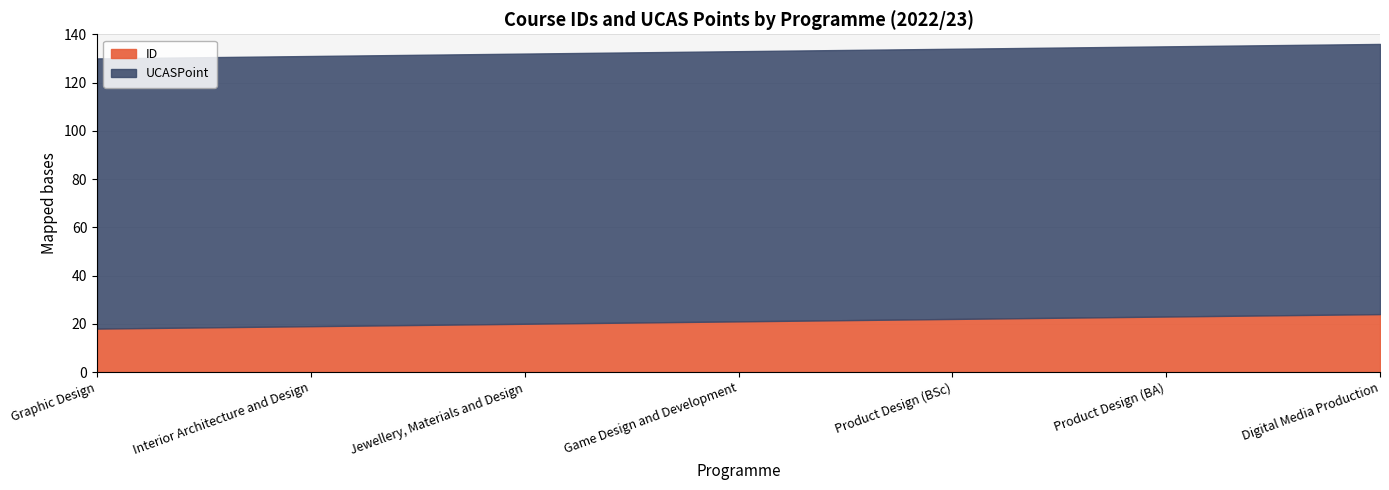

Reading right to left, transcribe all the data shown in this chart.

ID: Digital Media Production=24	Product Design (BA)=23	Product Design (BSc)=22	Game Design and Development=21	Jewellery, Materials and Design=20	Interior Architecture and Design=19	Graphic Design=18
UCASPoint: Digital Media Production=112	Product Design (BA)=112	Product Design (BSc)=112	Game Design and Development=112	Jewellery, Materials and Design=112	Interior Architecture and Design=112	Graphic Design=112